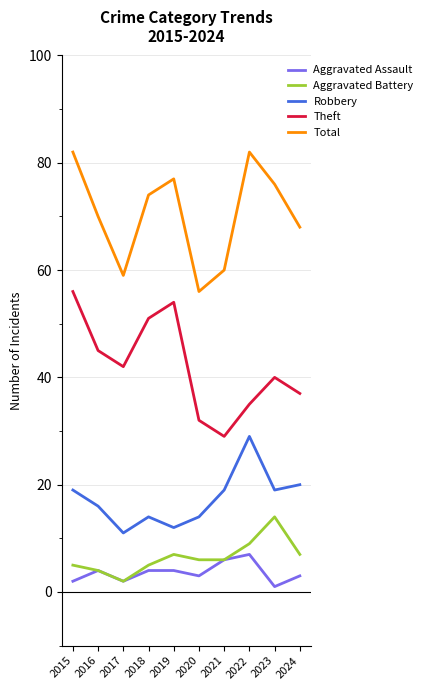

What is the greatest value displayed?

82